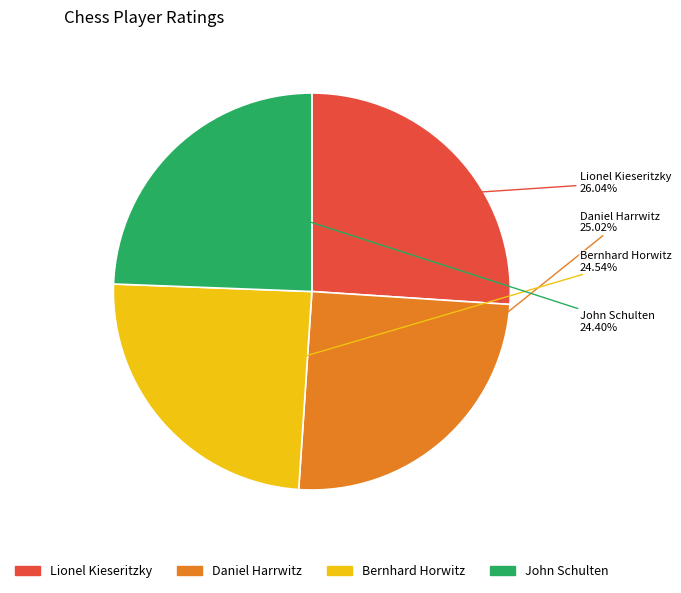

True or false: Lionel Kieseritzky accounts for 11% of the total.

False